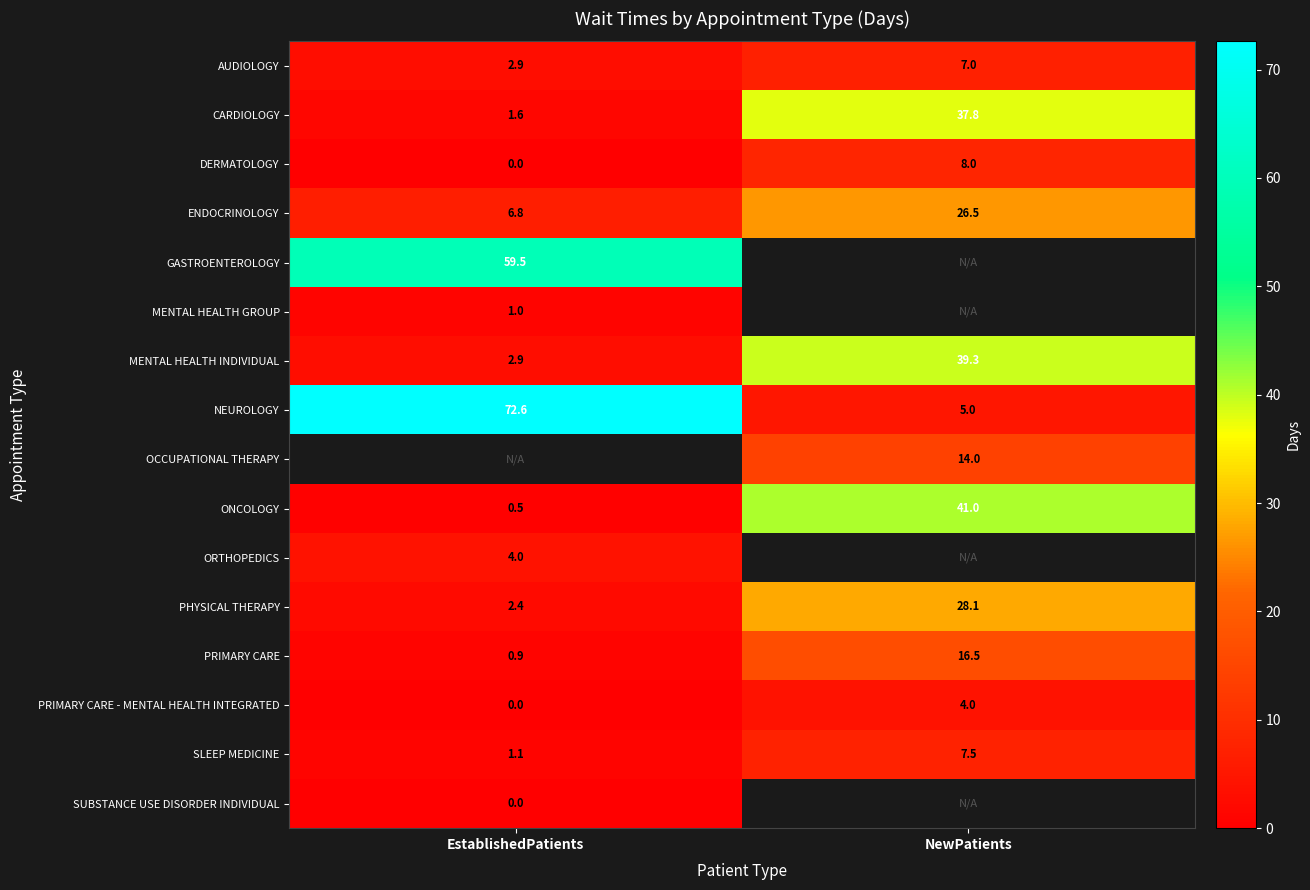

Rank the categories by PRIMARY CARE value from highest to lowest.

NewPatients, EstablishedPatients